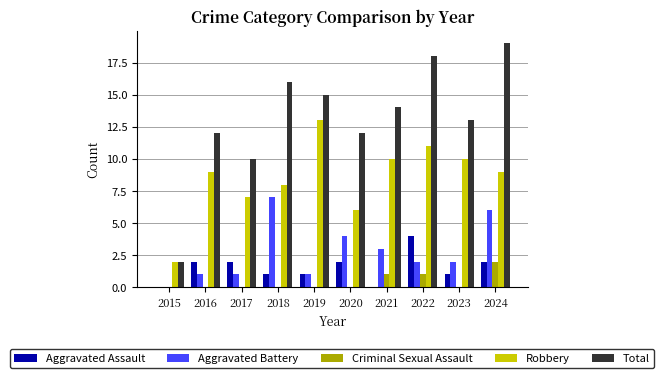

Reading right to left, what are all the values shown in this chart?

Aggravated Assault: 2024=2	2023=1	2022=4	2021=0	2020=2	2019=1	2018=1	2017=2	2016=2	2015=0
Aggravated Battery: 2024=6	2023=2	2022=2	2021=3	2020=4	2019=1	2018=7	2017=1	2016=1	2015=0
Criminal Sexual Assault: 2024=2	2023=0	2022=1	2021=1	2020=0	2019=0	2018=0	2017=0	2016=0	2015=0
Robbery: 2024=9	2023=10	2022=11	2021=10	2020=6	2019=13	2018=8	2017=7	2016=9	2015=2
Total: 2024=19	2023=13	2022=18	2021=14	2020=12	2019=15	2018=16	2017=10	2016=12	2015=2